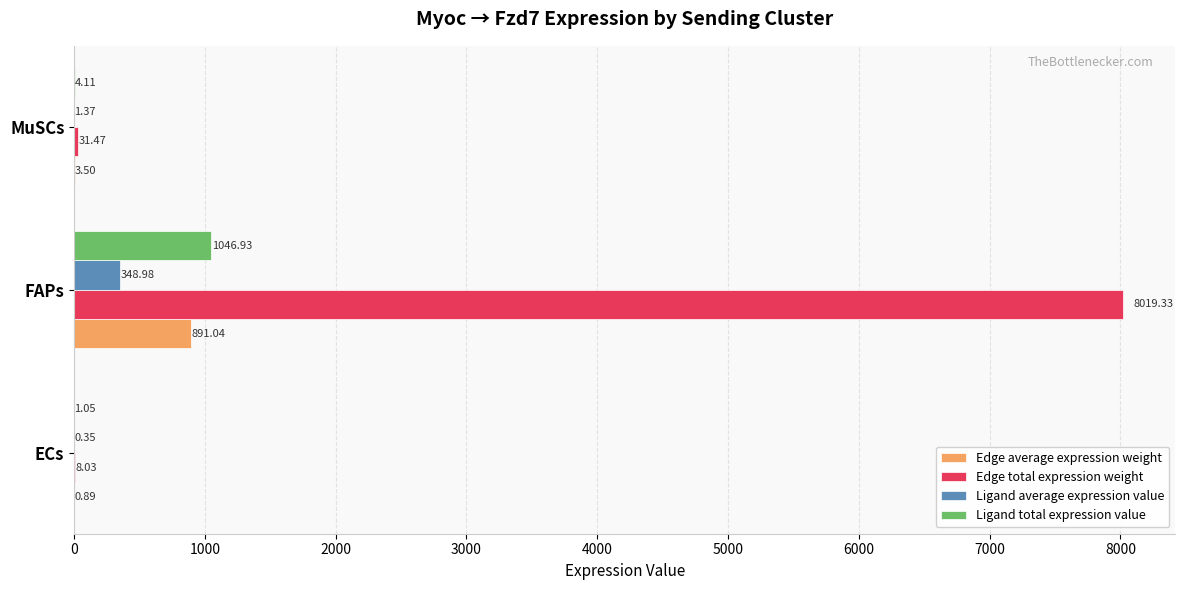

Which category has the highest value across all series?

FAPs